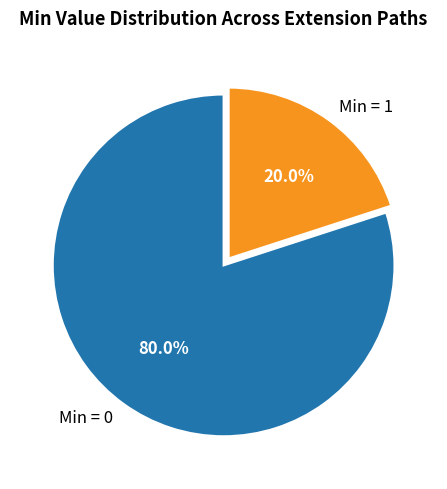

What is the largest slice in the pie chart?

Min = 0